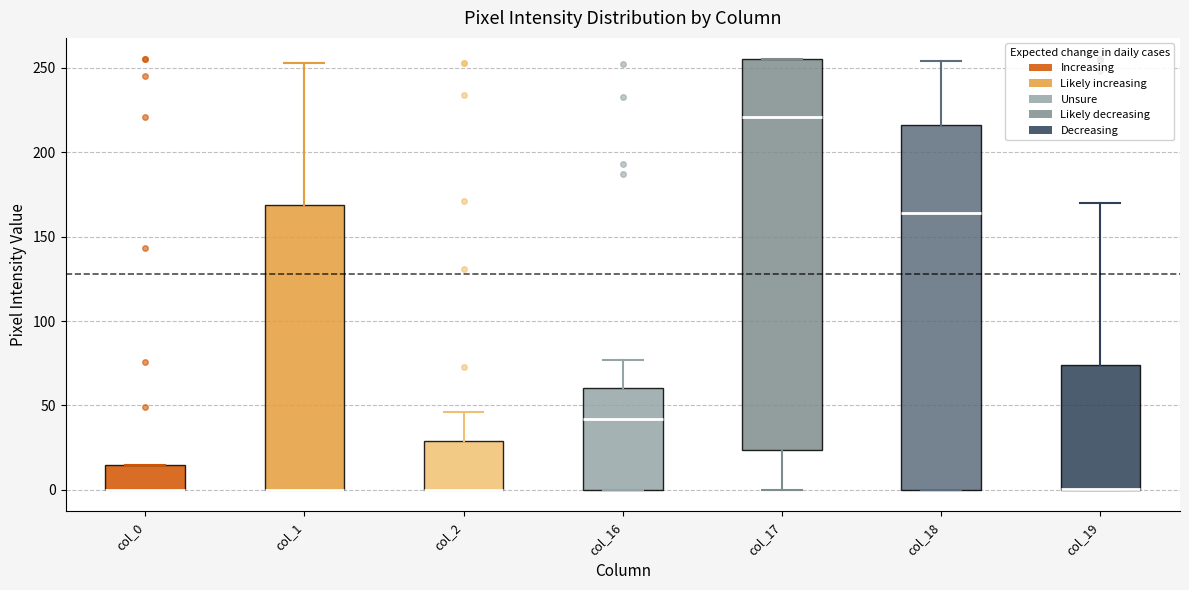

Where does the median line of the box for col_18 sit on the y-axis? The values are not printed on the chart, so give them approximately, as read against the axis.

165